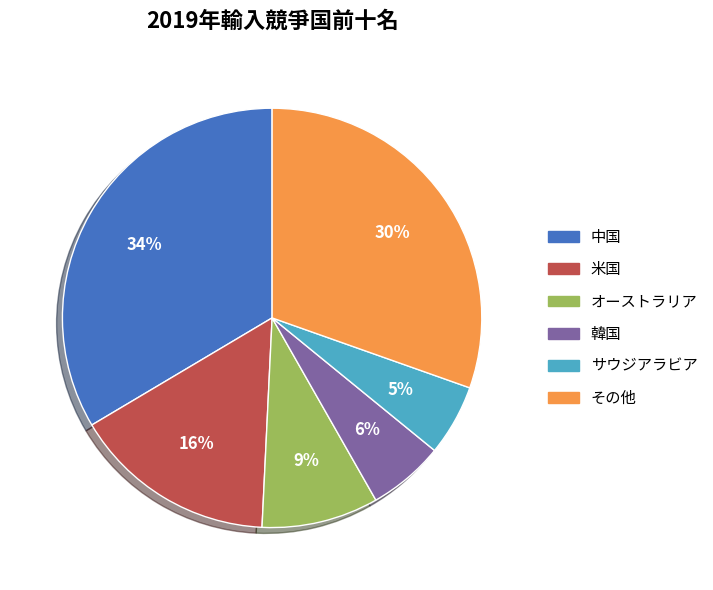

How many slices are in this pie chart?

6